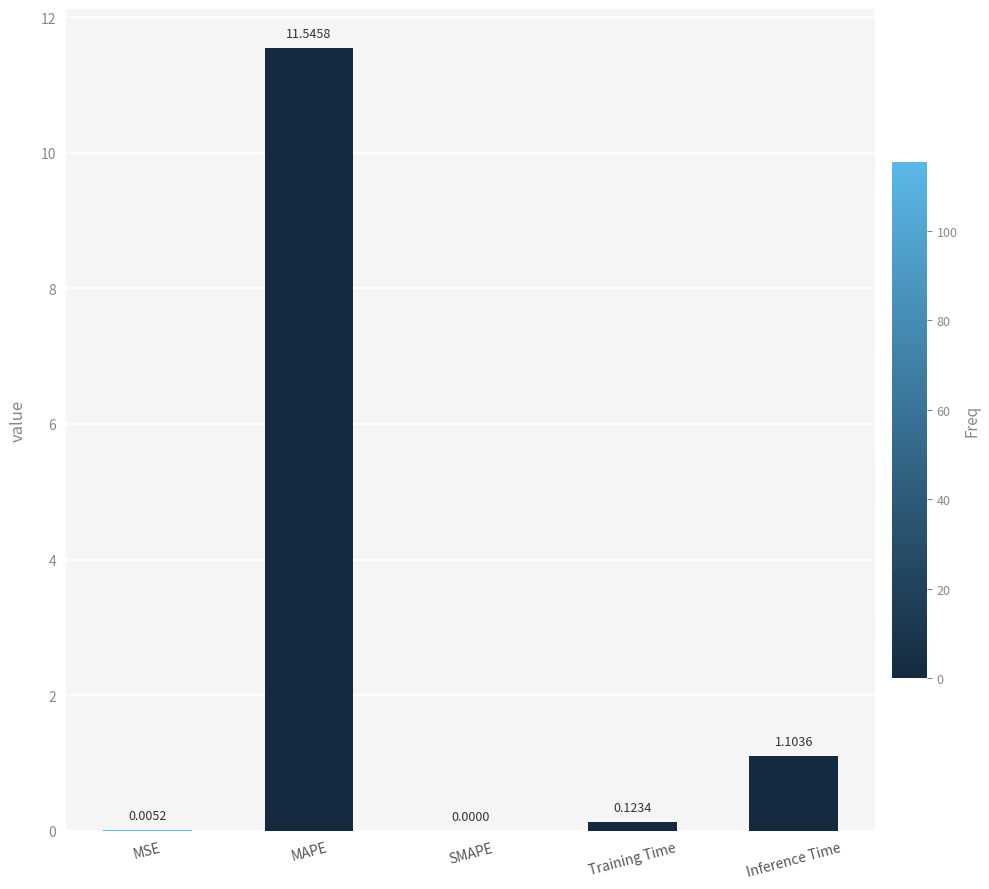

Are the bars grouped side by side (vs. stacked)?

No